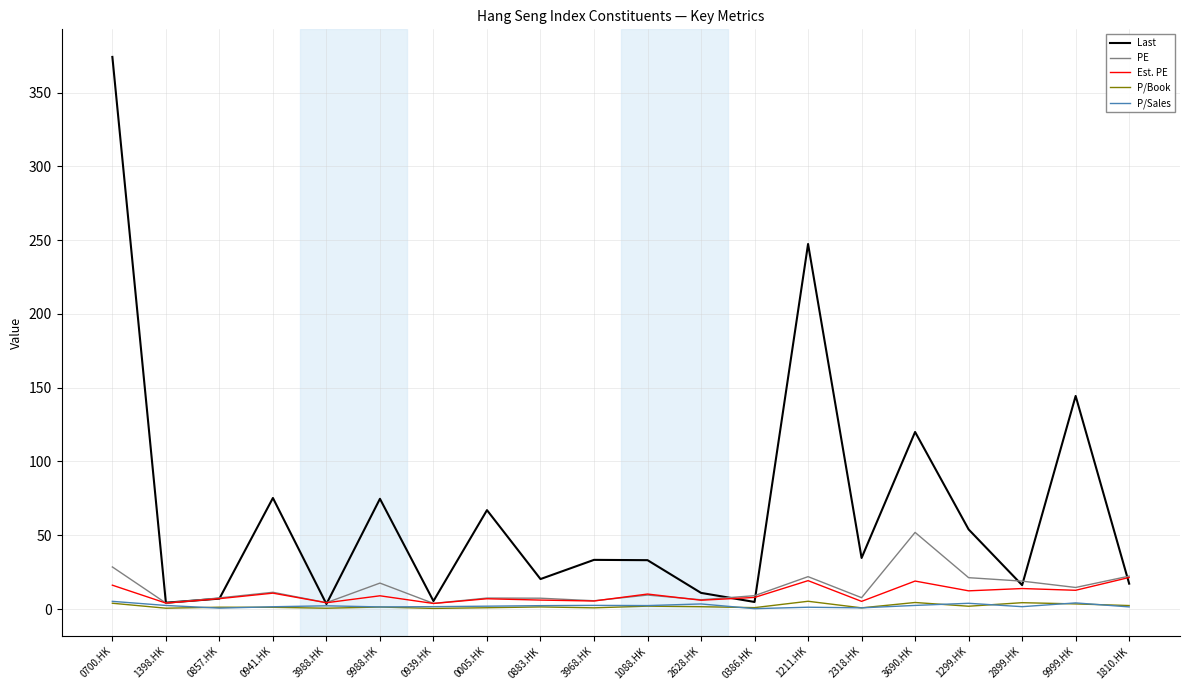

What is the minimum value for Est. PE?

3.7